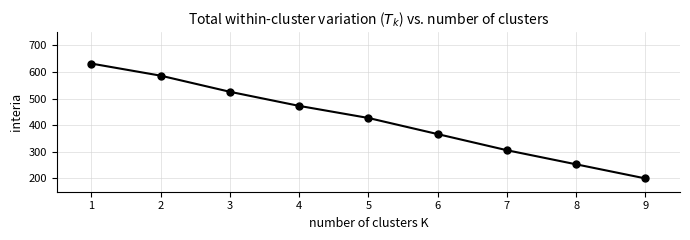

How many series are shown in this chart?

1